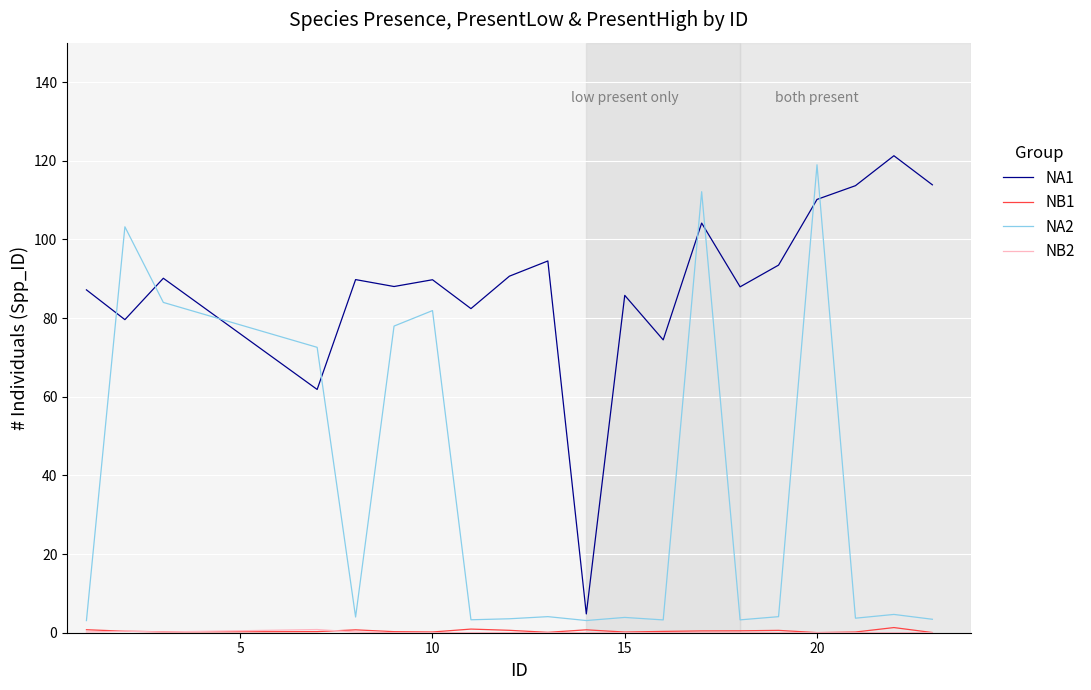

Which series has the largest total across all categories?

NA1